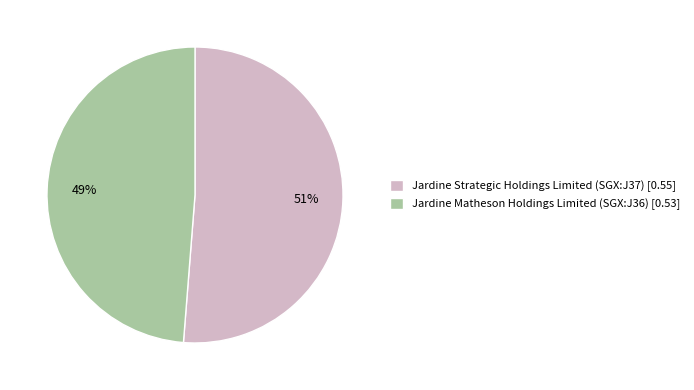

To the nearest percent, what portion does Jardine Matheson Holdings Limited (SGX:J36) represent?

49%